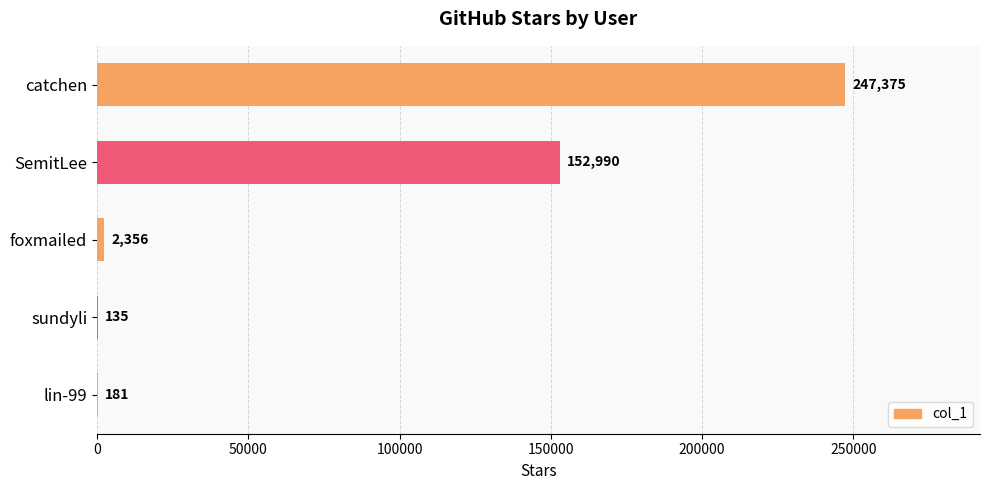

What is the change in value from SemitLee to foxmailed?

-150634